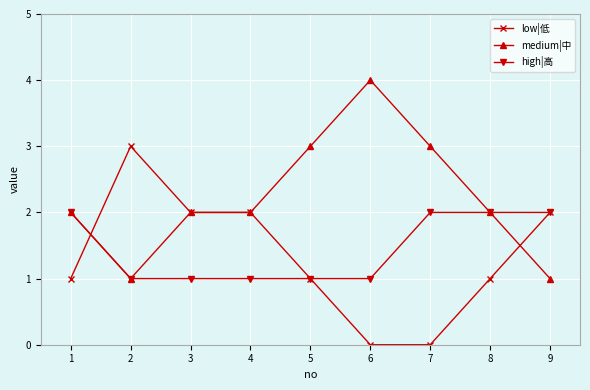

What is the difference between the highest and lowest values at 7?

3